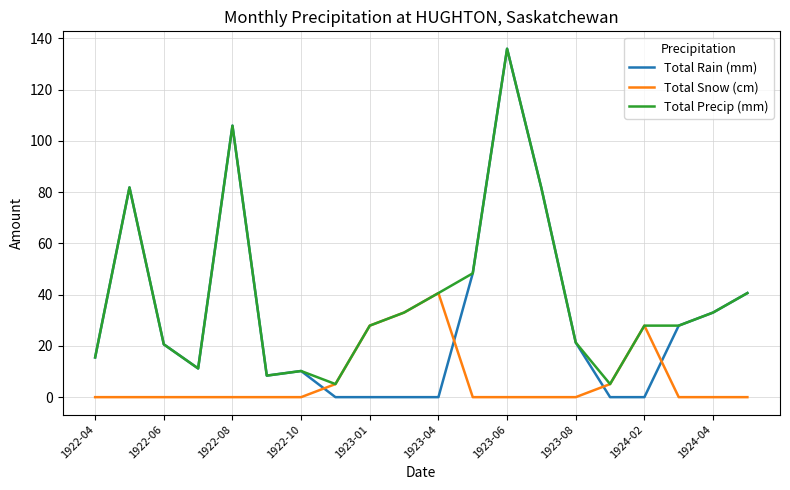

Which series has the largest total across all categories?

Total Precip (mm)